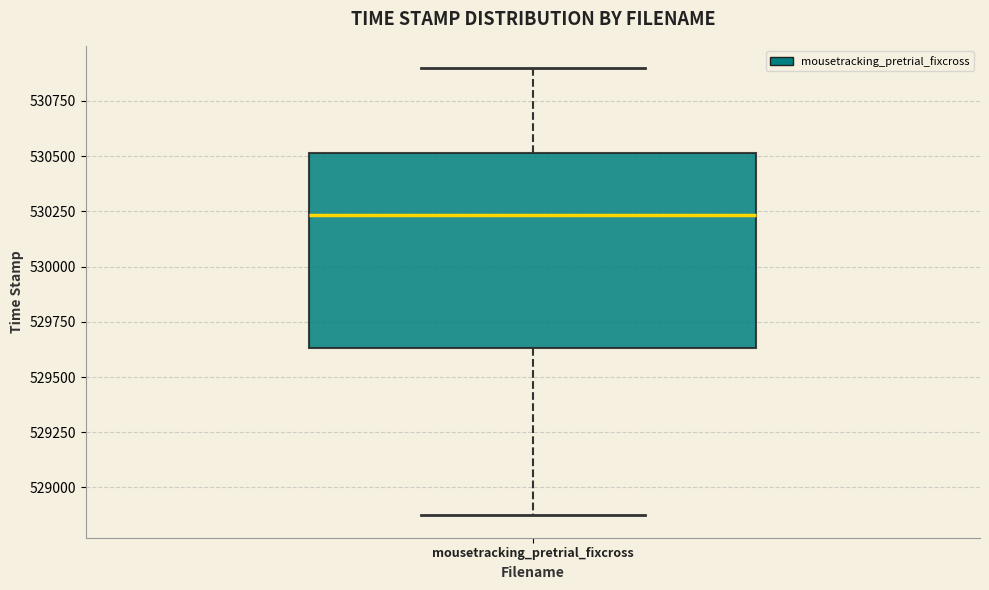

Where does the lower whisker of the box for mousetracking_pretrial_fixcross end on the y-axis? The values are not printed on the chart, so give them approximately, as read against the axis.

528850